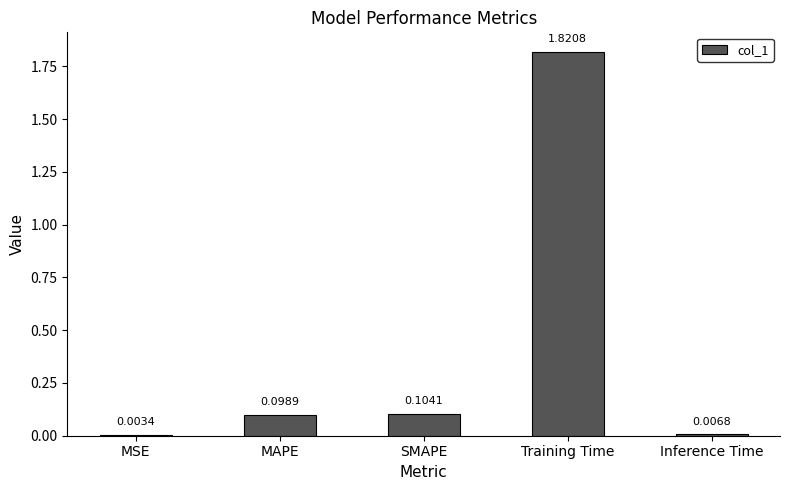

What is the average value?

0.4